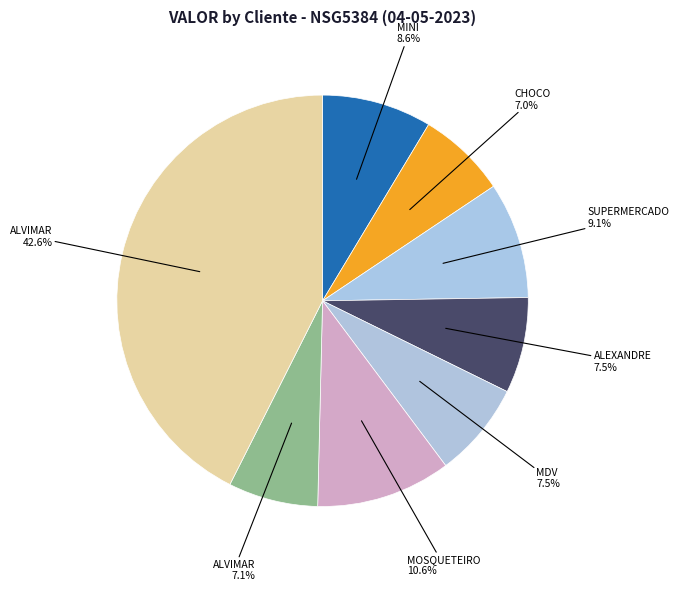

How many segments does this pie chart have?

8